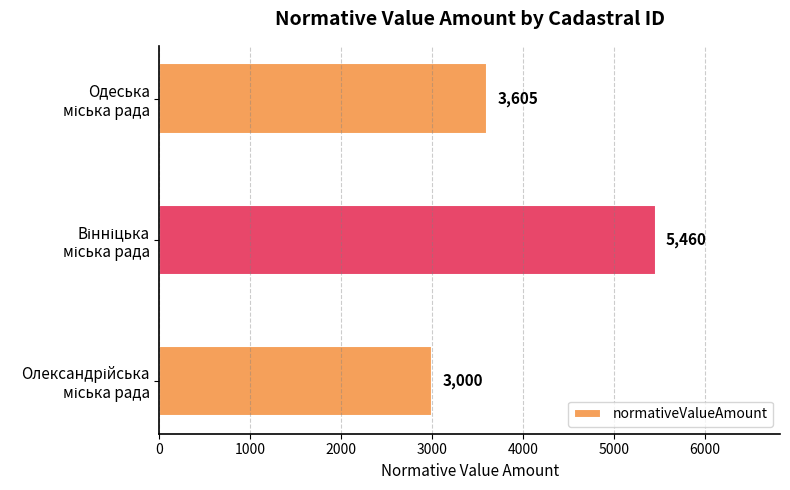

What is the minimum value shown in the chart?

3000